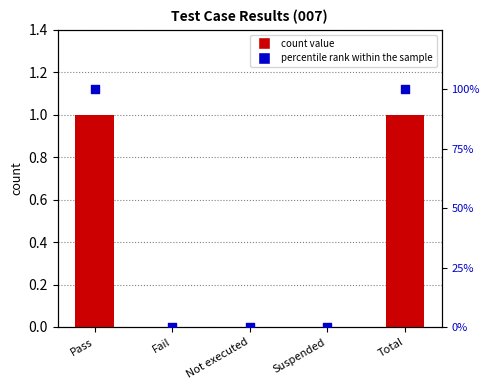

Which series has the largest Y range (max minus min)?

percentile rank within the sample